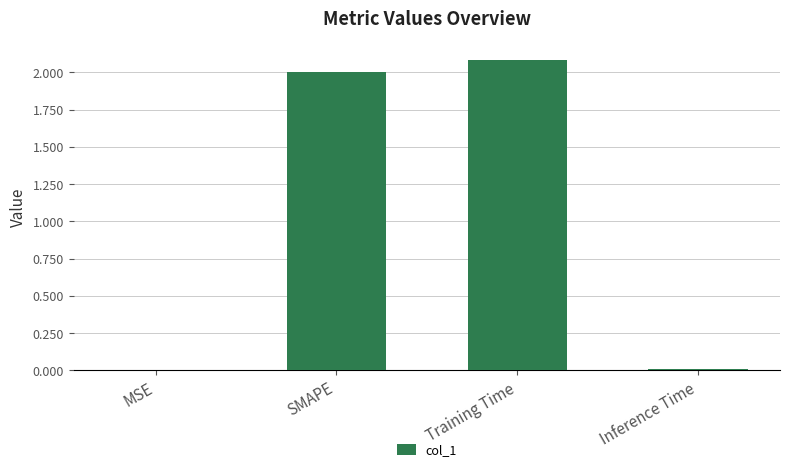

Read the value at Training Time.

2.1